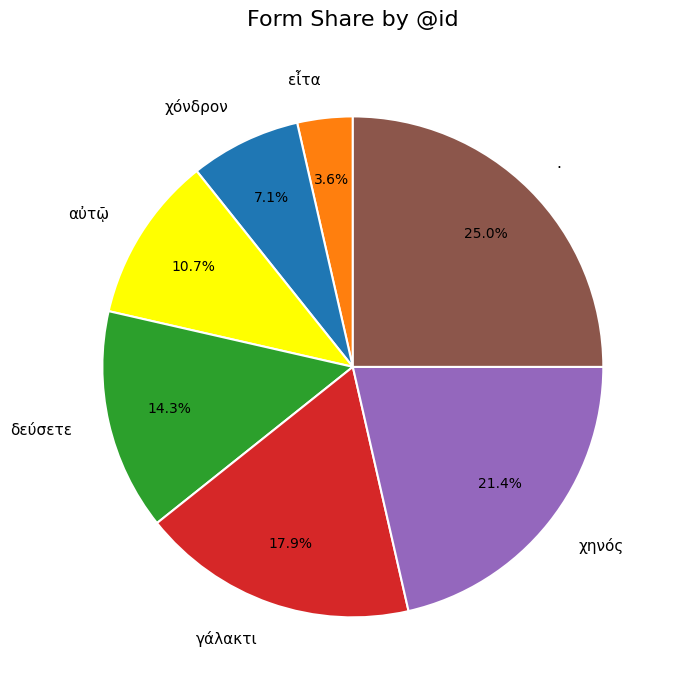

How many segments does this pie chart have?

7